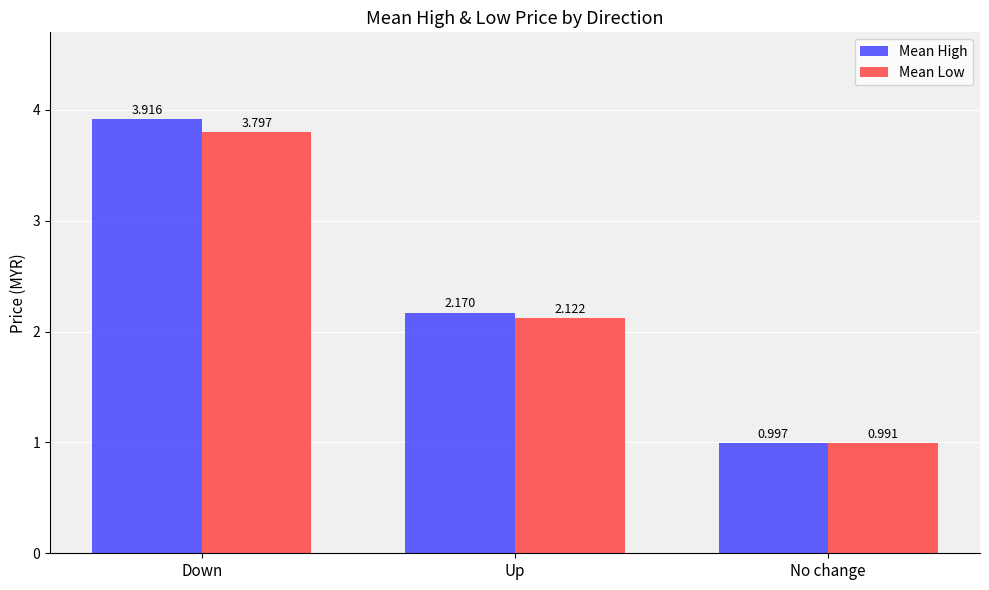

Which series changed the most between Down and No change?

Mean High